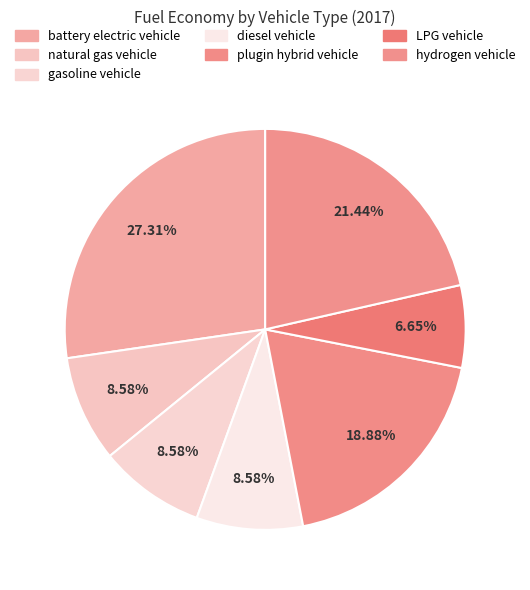

What is the total percentage of hydrogen vehicle and LPG vehicle?

28.1%